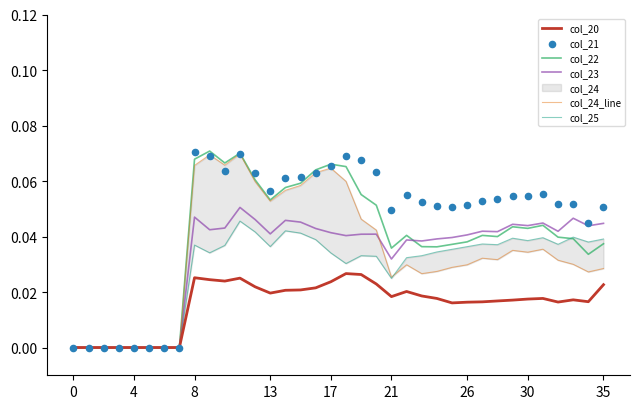

Which series contains the lowest Y value?

col_20